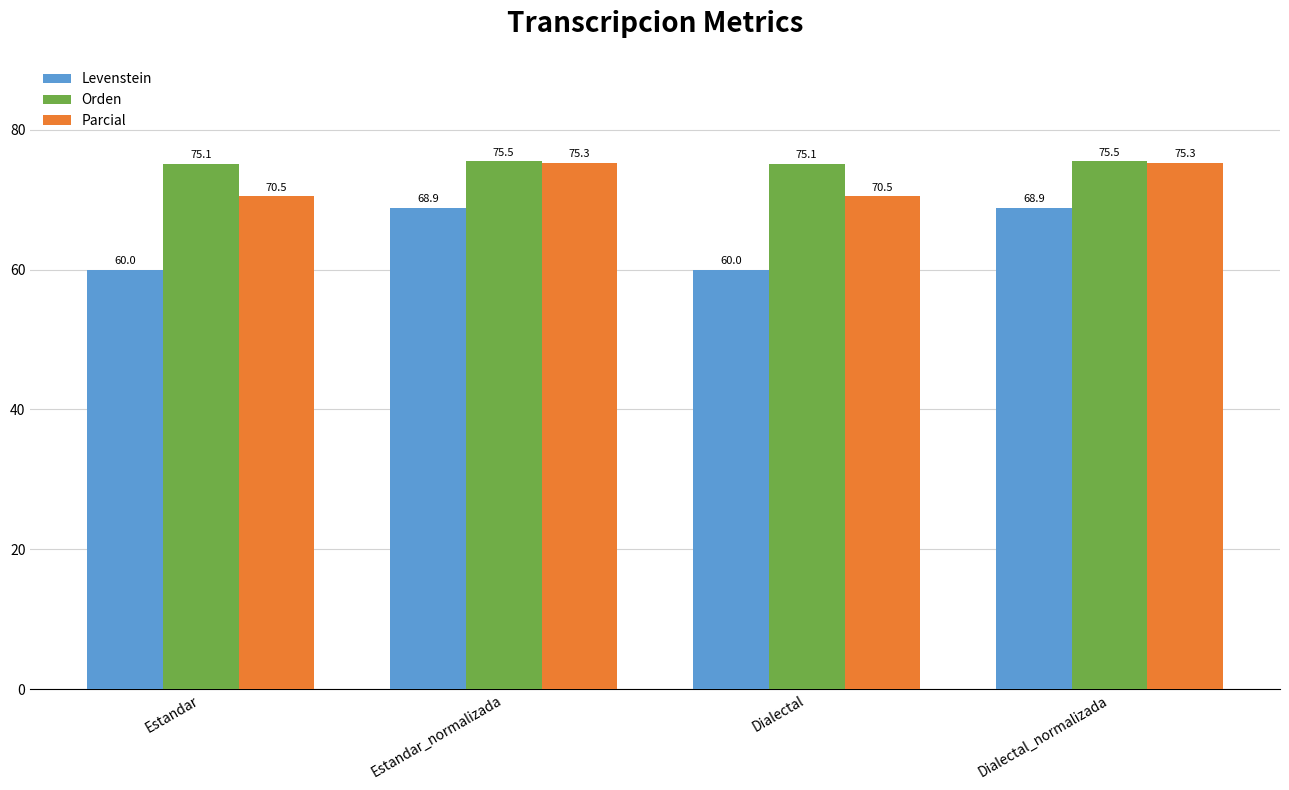

What is the total value across all series at Dialectal?

205.6